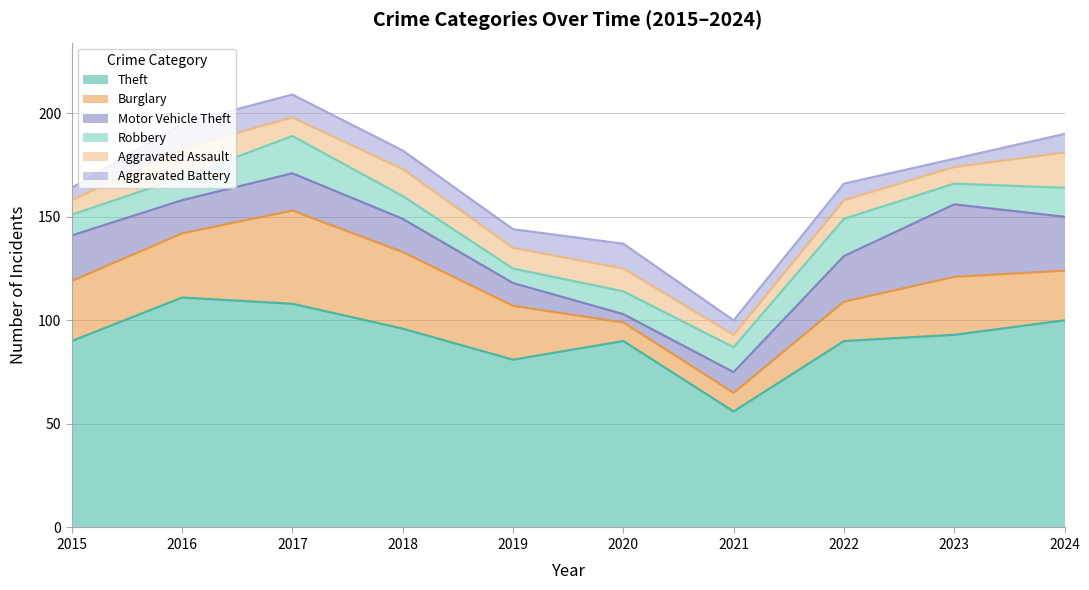

Between 2017 and 2019, which is larger?

2017